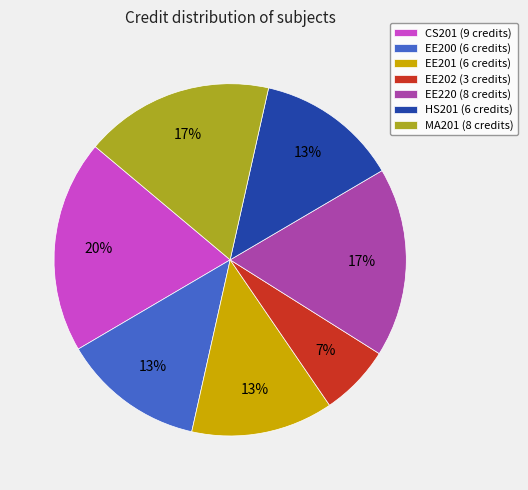

To the nearest percent, what is the difference between the EE202 (3 credits) and CS201 (9 credits) slice percentages?

13%